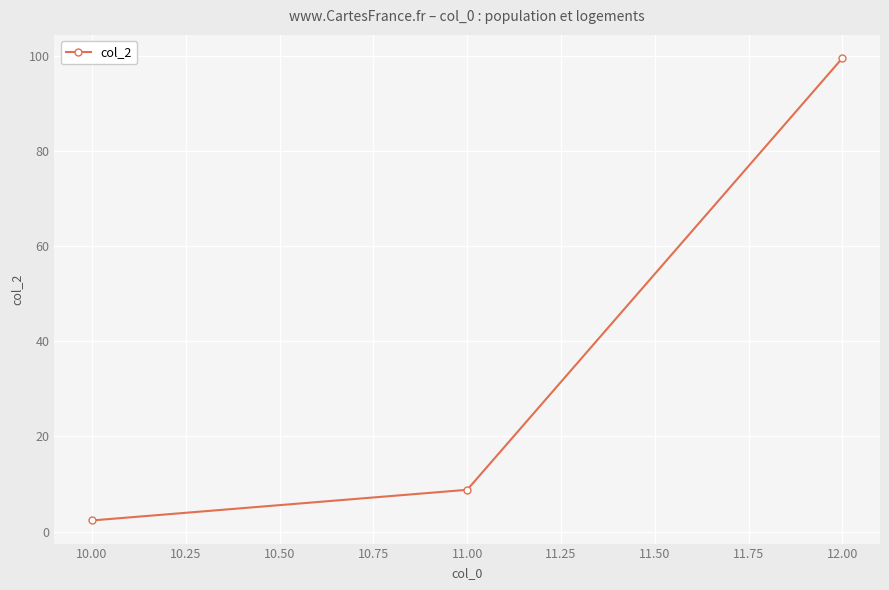

True or false: the data shows 138.2 at 12.00.

False